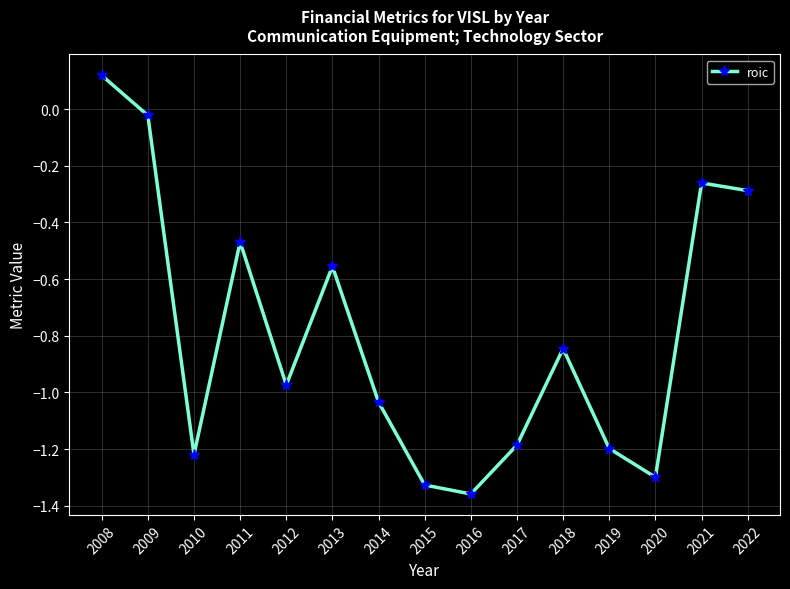

Does the chart display data point markers on the line(s)?

Yes